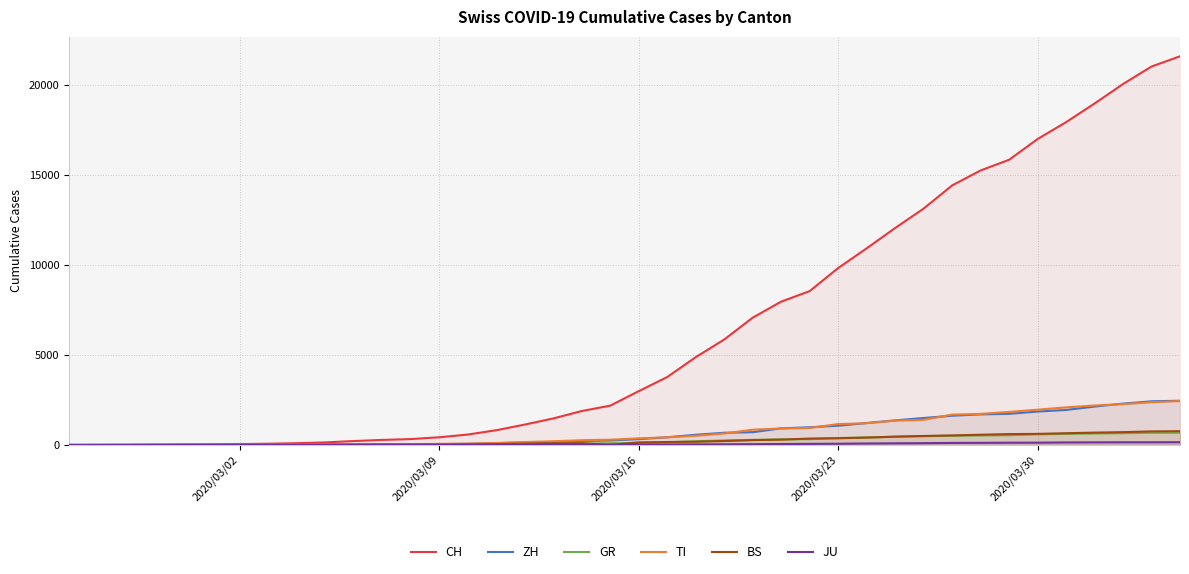

Which series has the largest range (max minus min)?

CH